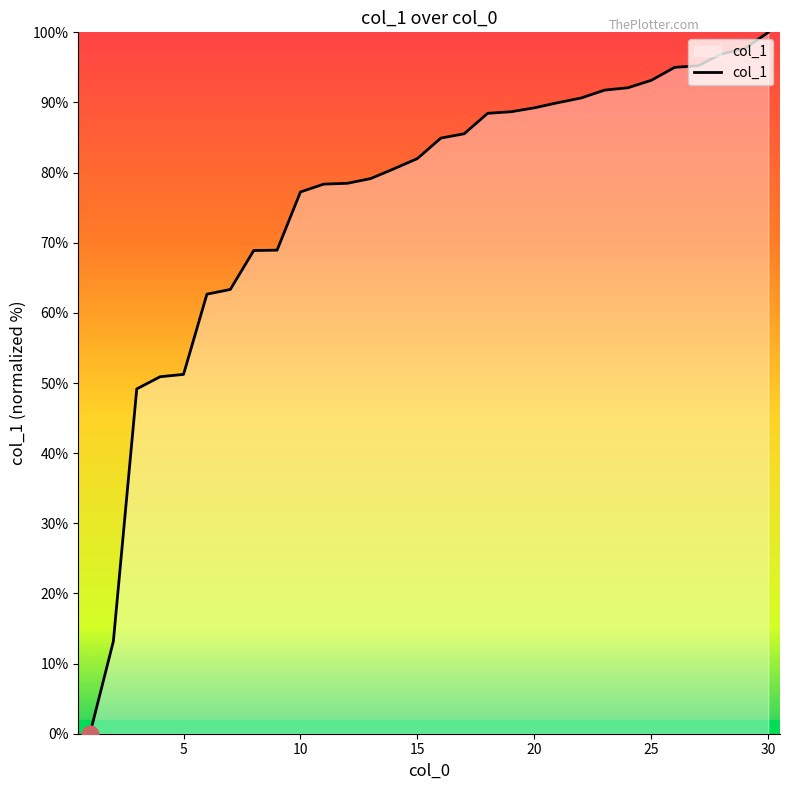

What is the difference between the maximum and minimum values?

100.0